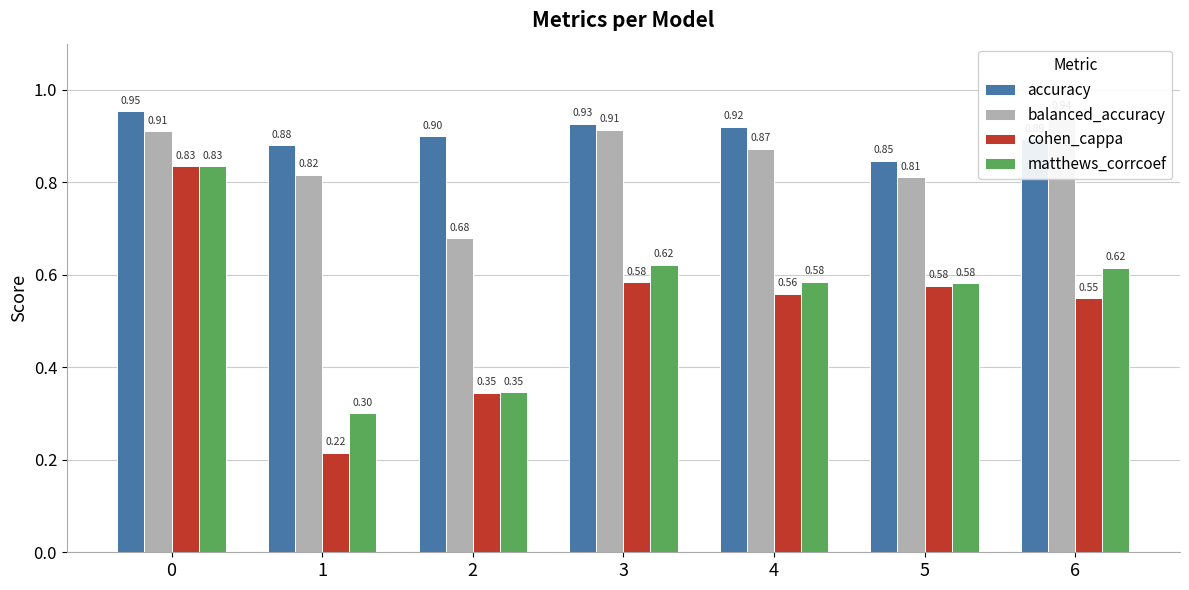

Reading left to right, transcribe all the data shown in this chart.

accuracy: 1.0	0.9	0.9	0.9	0.9	0.8	0.9
balanced_accuracy: 0.9	0.8	0.7	0.9	0.9	0.8	0.9
cohen_cappa: 0.8	0.2	0.3	0.6	0.6	0.6	0.5
matthews_corrcoef: 0.8	0.3	0.3	0.6	0.6	0.6	0.6